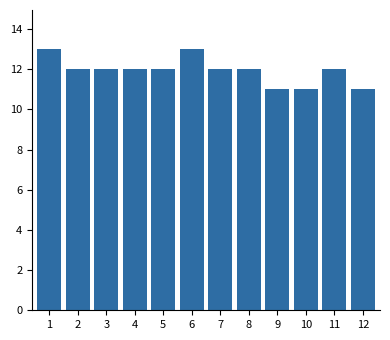

Reading right to left, list all the values displayed in this chart.

11	12	11	11	12	12	13	12	12	12	12	13